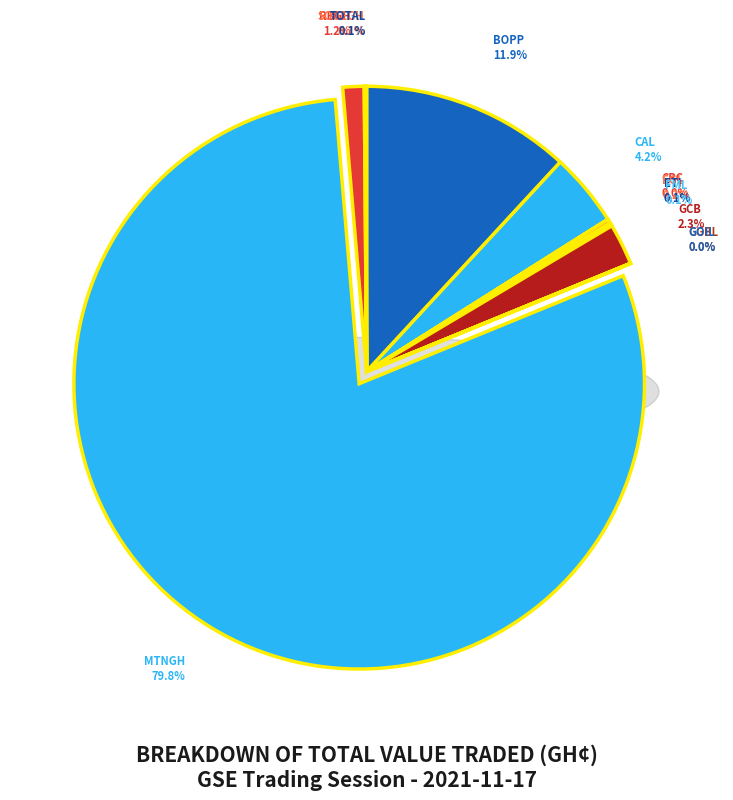

To the nearest percent, what is the difference between the largest and smallest slice percentages?

80%